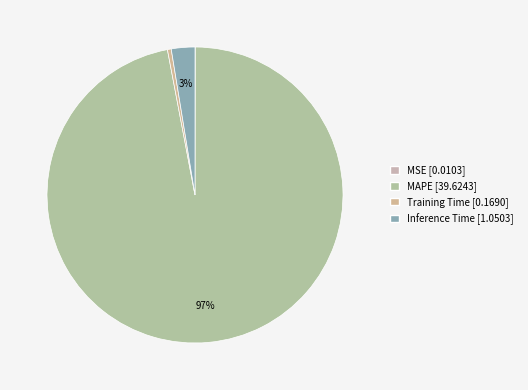

To the nearest percent, what is the difference between the Inference Time and MAPE slice percentages?

94%